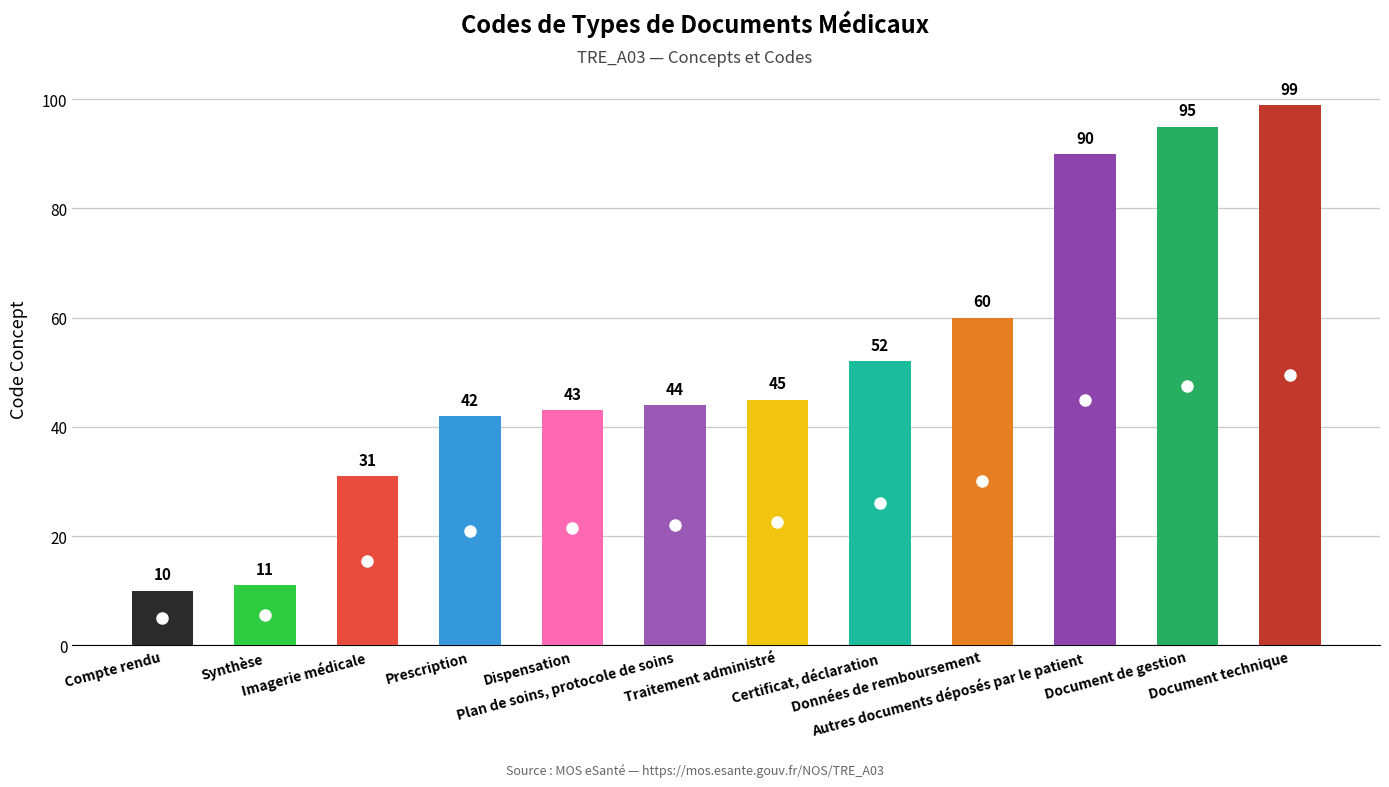

How many data points are less than 45?

6